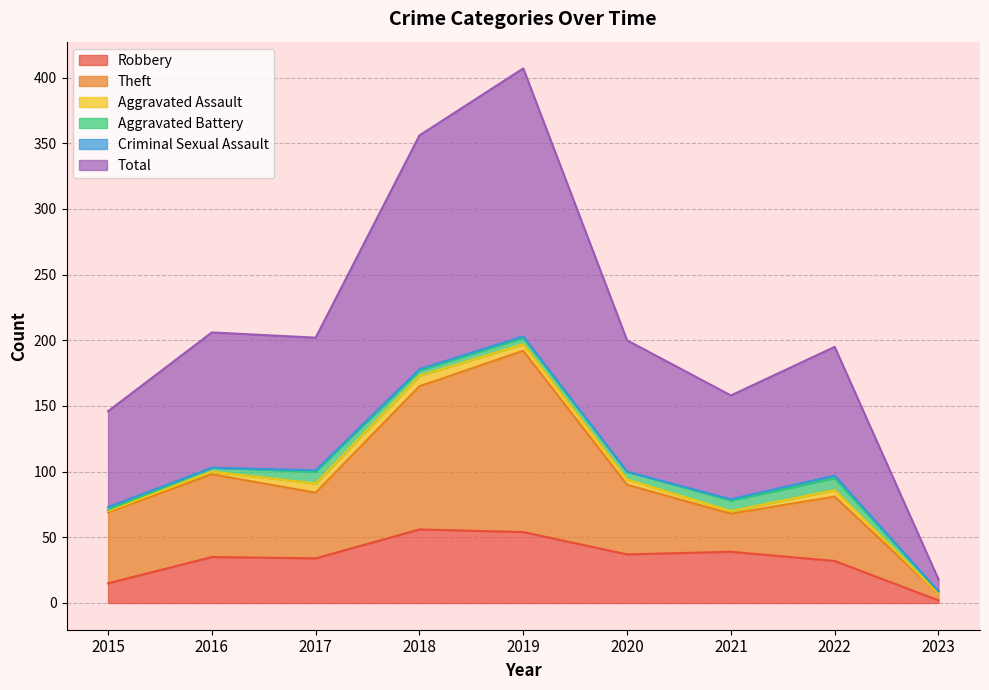

Which label corresponds to the largest value in the chart?

2019